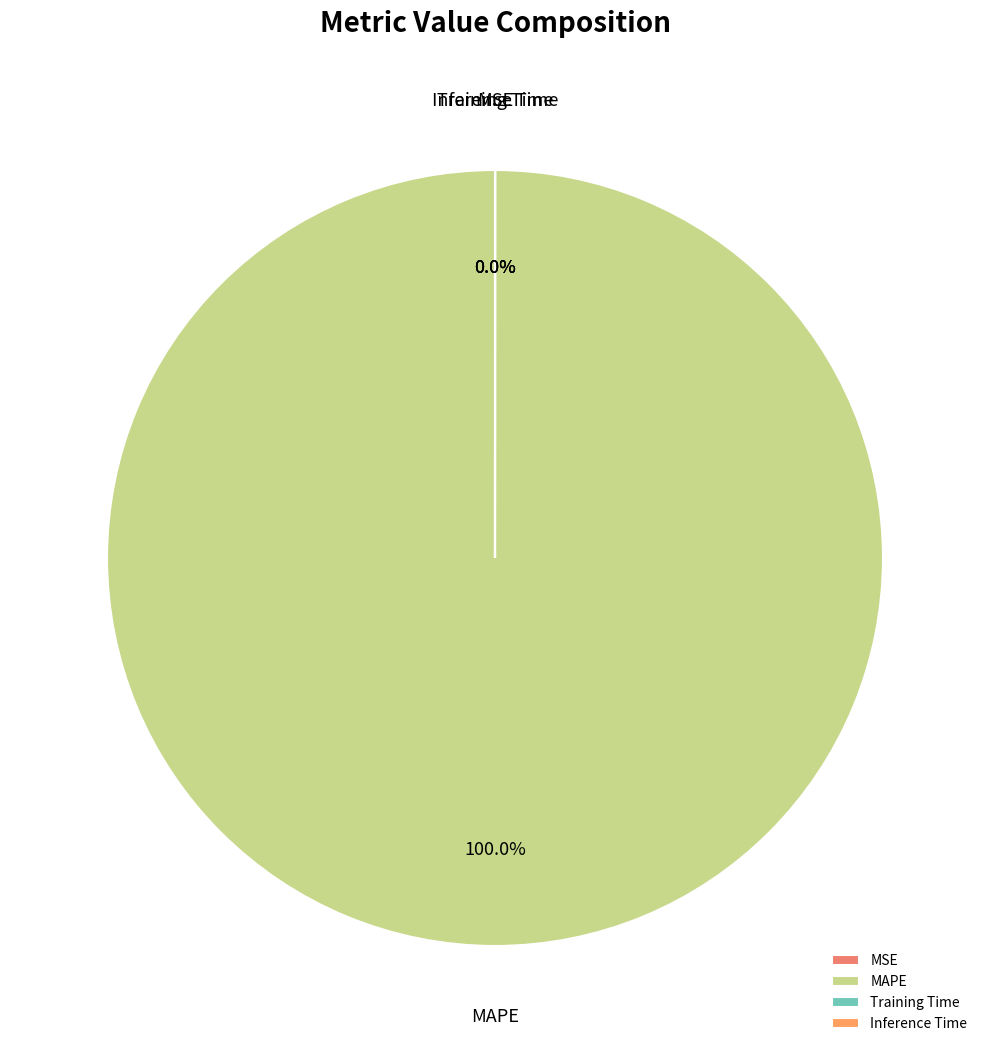

What is the change in value from MAPE to Inference Time?

-109.8